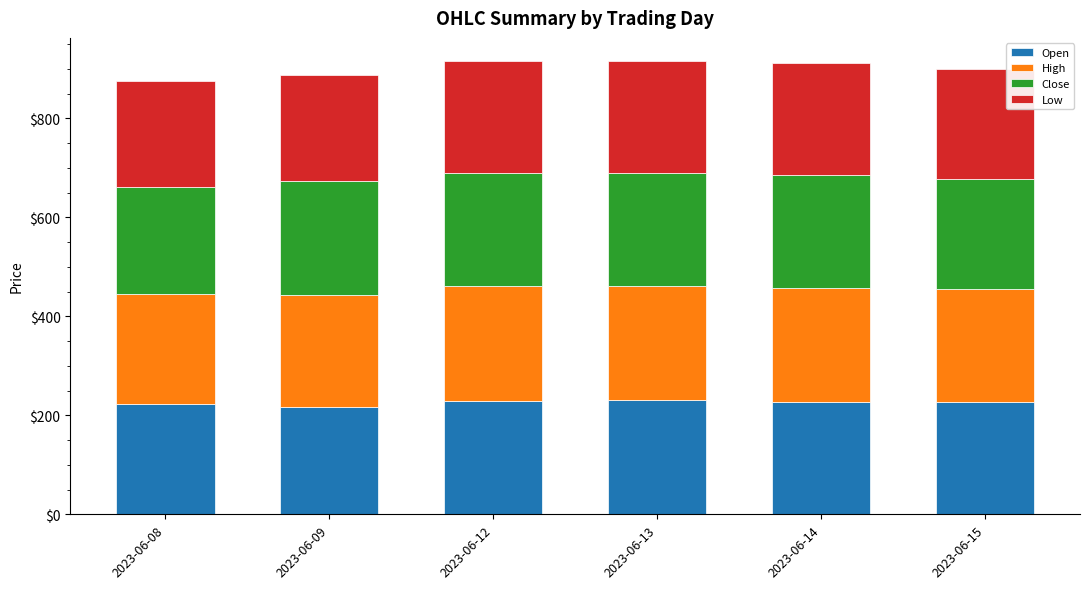

Does the chart contain any negative values?

No